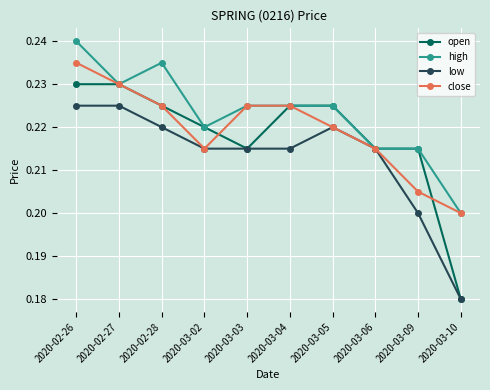

What are all the series names shown in the legend?

open, high, low, close